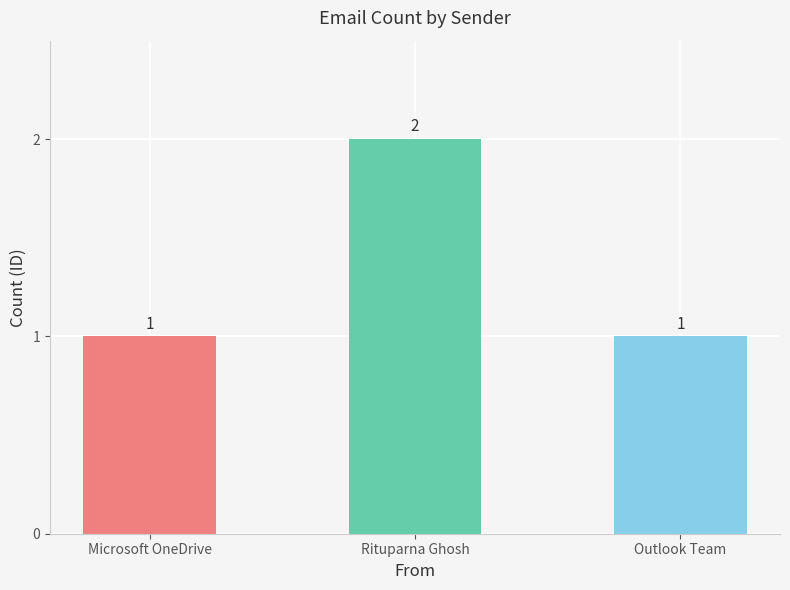

Does the chart contain any negative values?

No